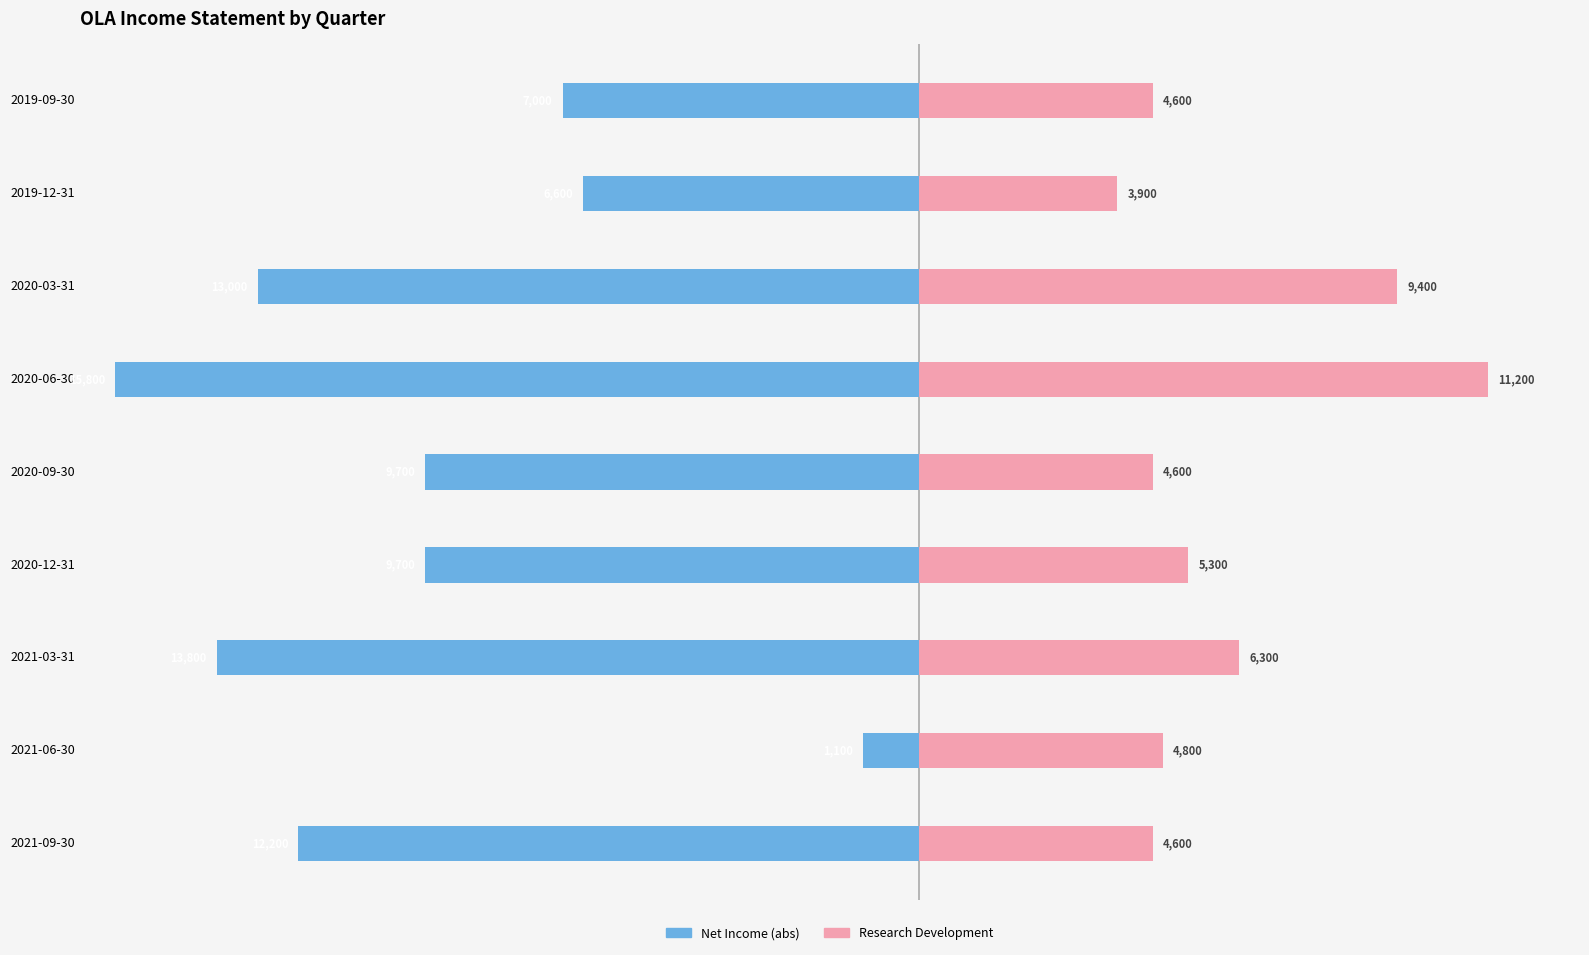

What is the spread (max minus min) of values at 2020-12-31?

15000